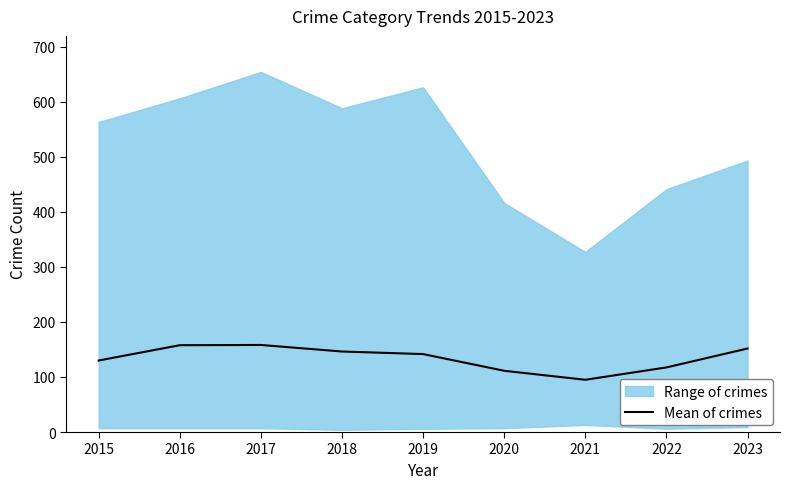

Rank the categories by value from highest to lowest.

2017, 2016, 2023, 2018, 2019, 2015, 2022, 2020, 2021